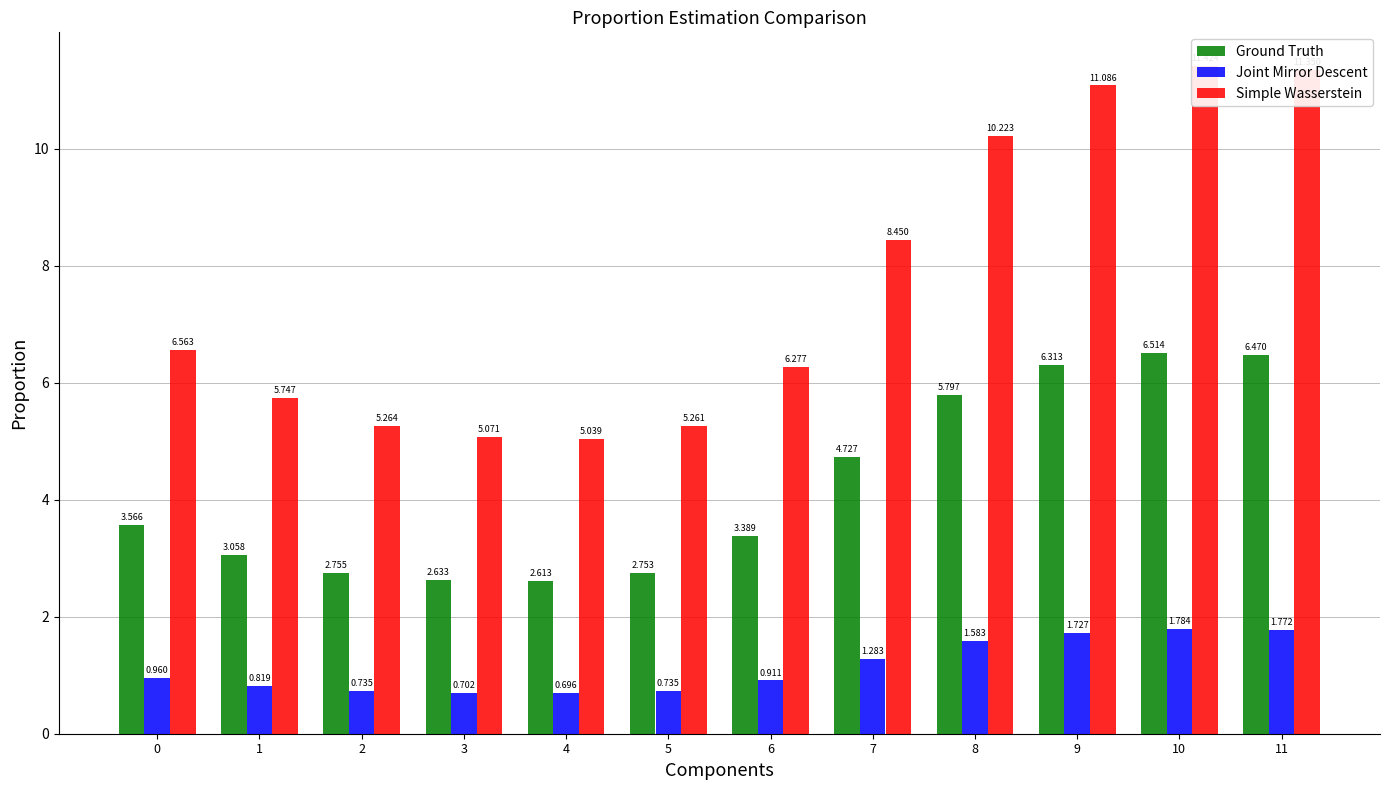

Which has a higher value, 8 or 5?

8